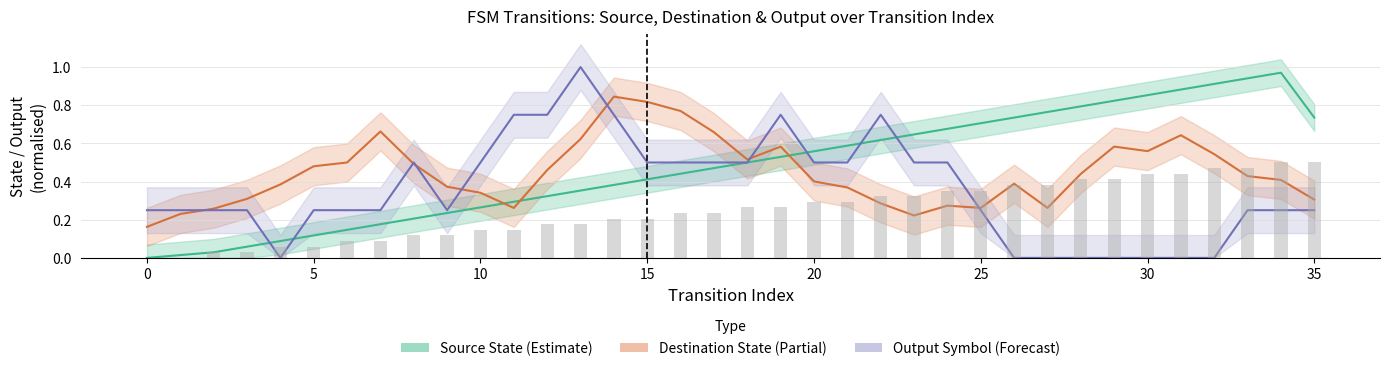

Reading left to right, transcribe all the data shown in this chart.

Source State (Estimate): 0.0	0.0	0.0	0.1	0.1	0.1	0.1	0.2	0.2	0.2	0.3	0.3	0.3	0.4	0.4	0.4	0.4	0.5	0.5	0.5	0.6	0.6	0.6	0.6	0.7	0.7	0.7	0.8	0.8	0.8	0.9	0.9	0.9	0.9	1.0	0.7
Destination State (Partial): 0.2	0.2	0.3	0.3	0.4	0.5	0.5	0.7	0.5	0.4	0.3	0.3	0.5	0.6	0.8	0.8	0.8	0.7	0.5	0.6	0.4	0.4	0.3	0.2	0.3	0.3	0.4	0.3	0.4	0.6	0.6	0.6	0.5	0.4	0.4	0.3
Output Symbol (Forecast): 0.2	0.2	0.2	0.2	0.0	0.2	0.2	0.2	0.5	0.2	0.5	0.8	0.8	1.0	0.8	0.5	0.5	0.5	0.5	0.8	0.5	0.5	0.8	0.5	0.5	0.2	0.0	0.0	0.0	0.0	0.0	0.0	0.0	0.2	0.2	0.2